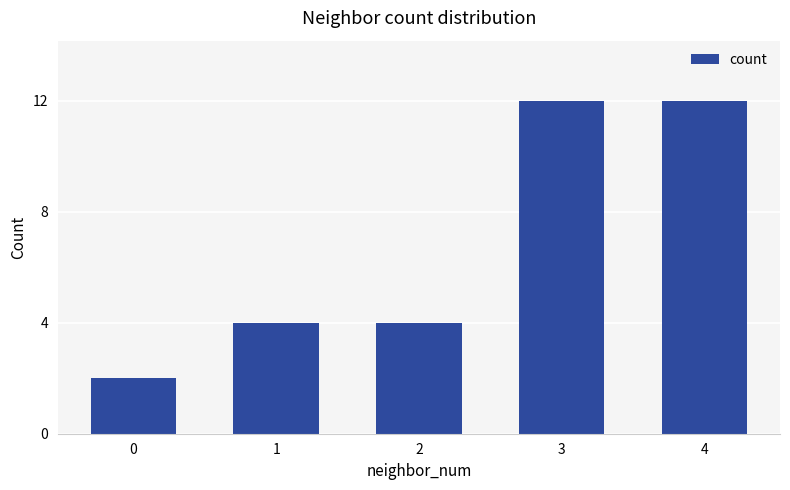

How many data points does each series have?

5